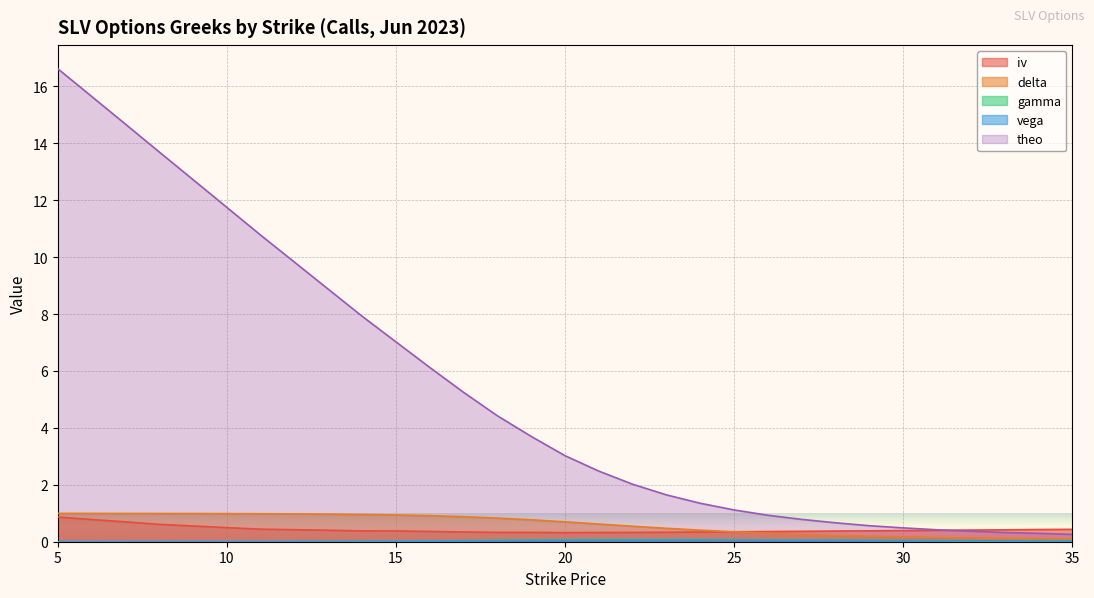

Is it true that delta equals 0.1 at 35?

True